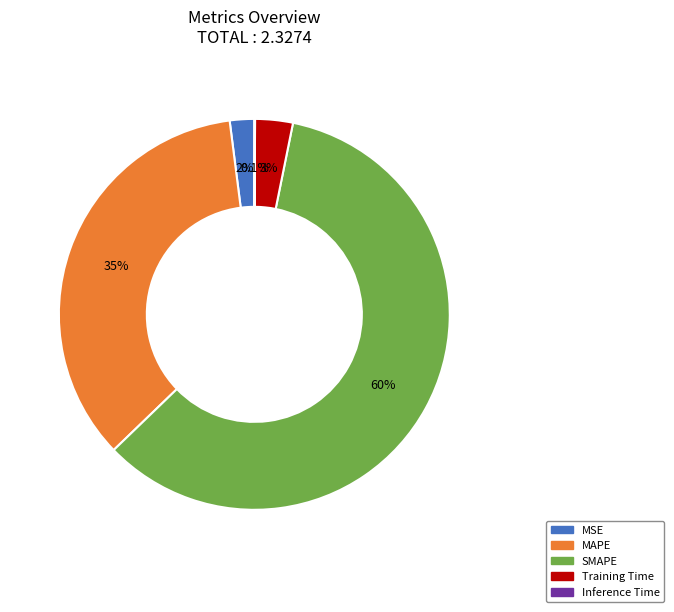

What percentage is the MAPE slice, to the nearest percent?

35%